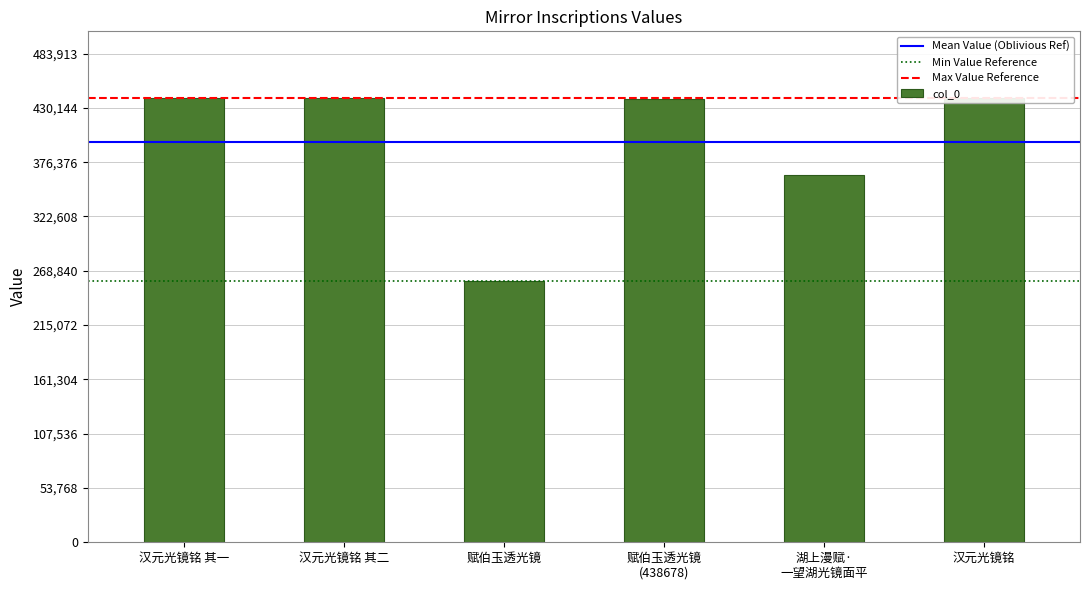

Rank the categories by value from lowest to highest.

赋伯玉透光镜, 湖上漫赋·
一望湖光镜面平, 赋伯玉透光镜
(438678), 汉元光镜铭 其一, 汉元光镜铭 其二, 汉元光镜铭